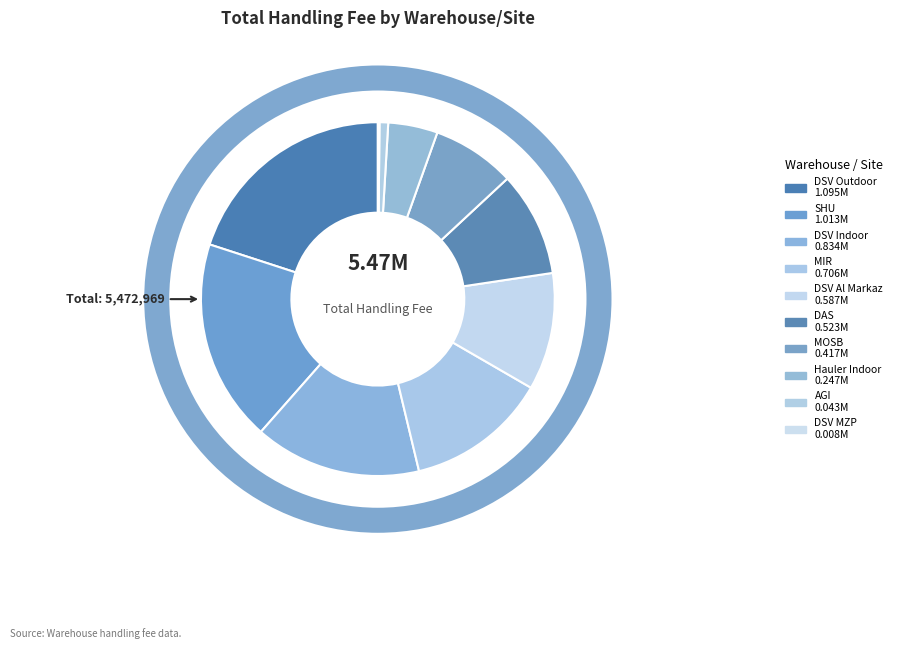

What percentage is NOT represented by DSV Indoor?

84.8%